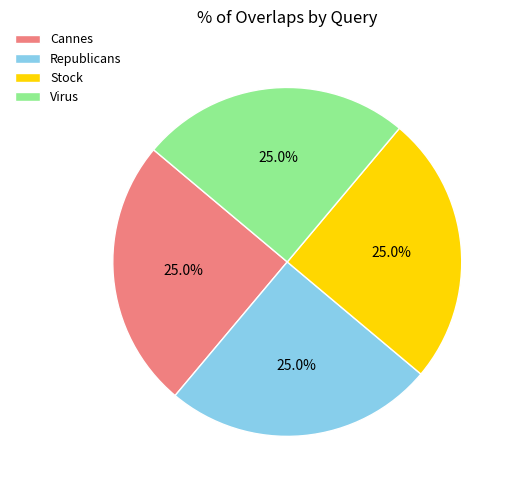

How many slices are in this pie chart?

4